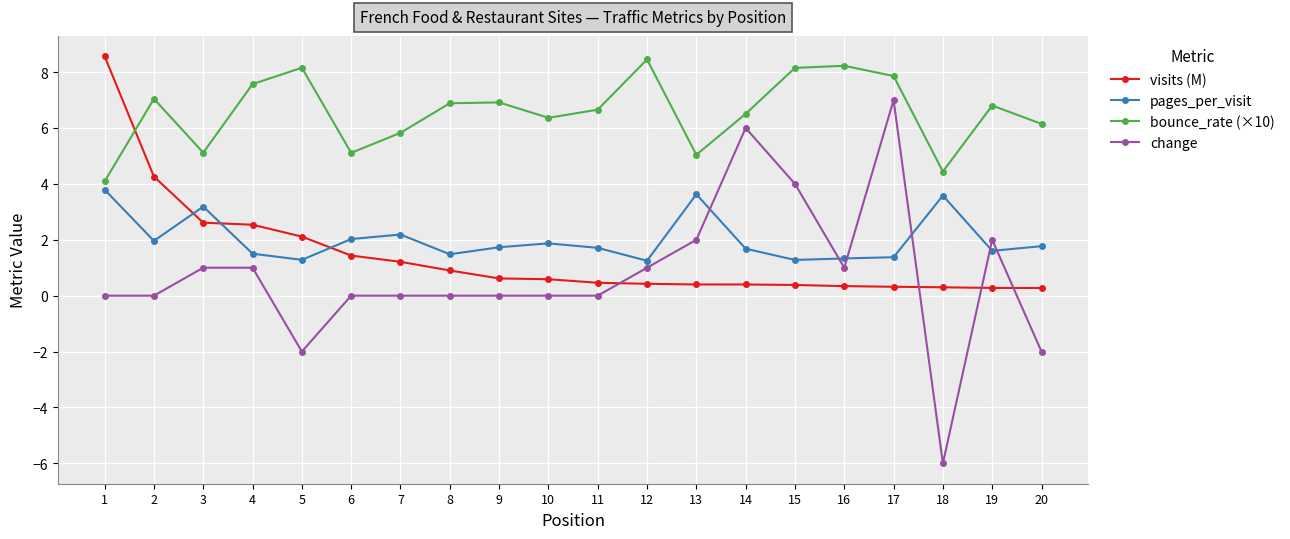

What is the sum of all pages_per_visit values?

40.2